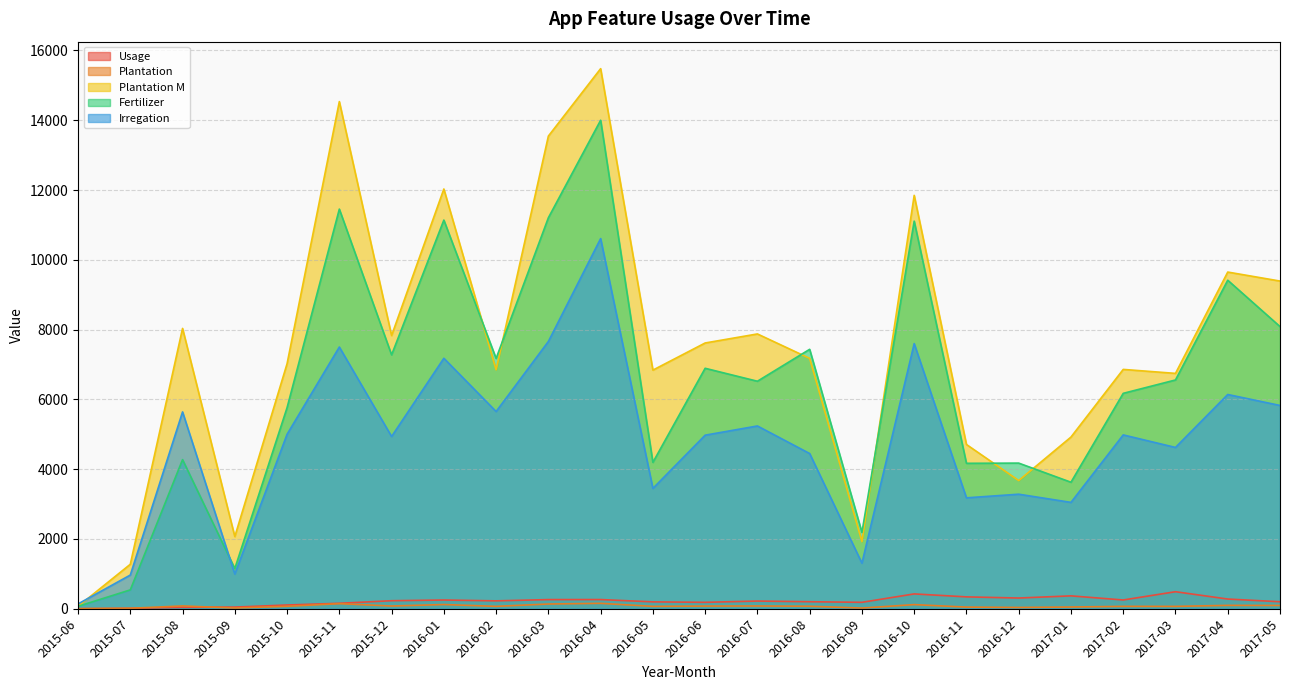

At which category does Usage reach its first local peak?

2016-01